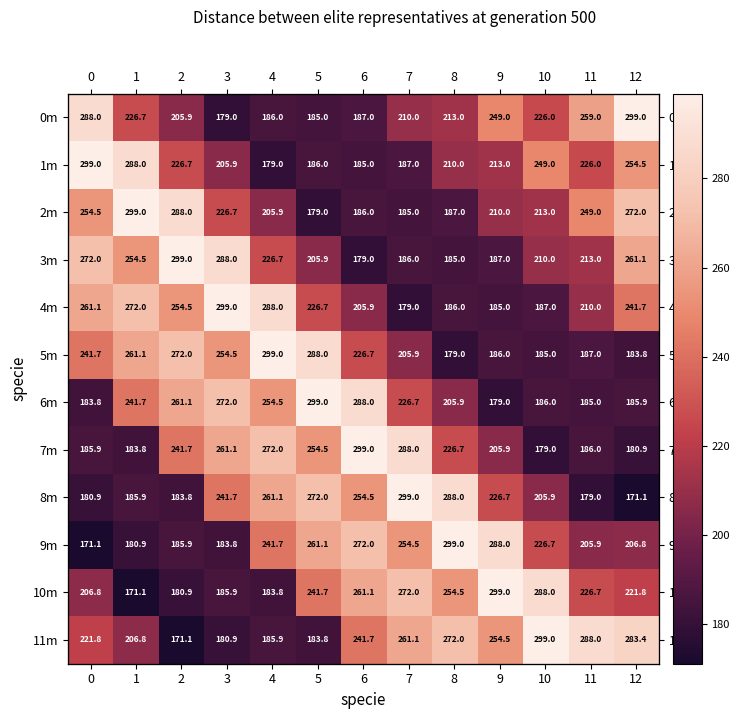

True or false: 11m has a value of 272.0 at 8.

True